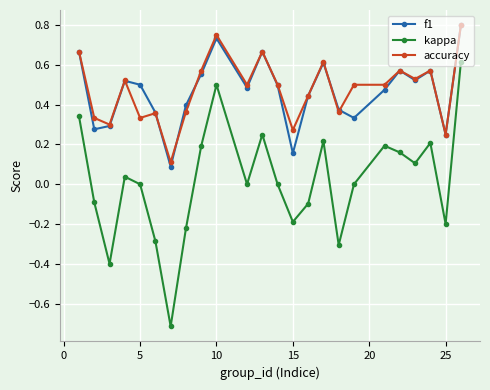

True or false: kappa and accuracy intersect in this chart.

False